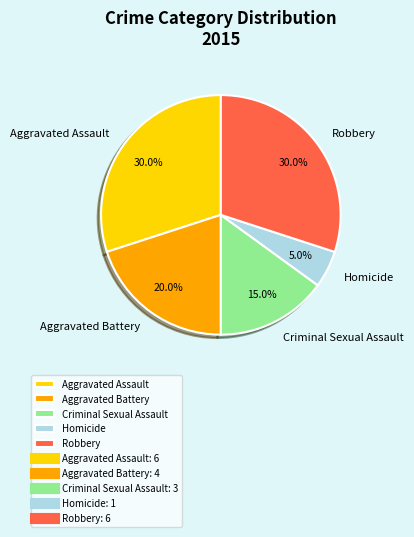

How many slices are in this pie chart?

5